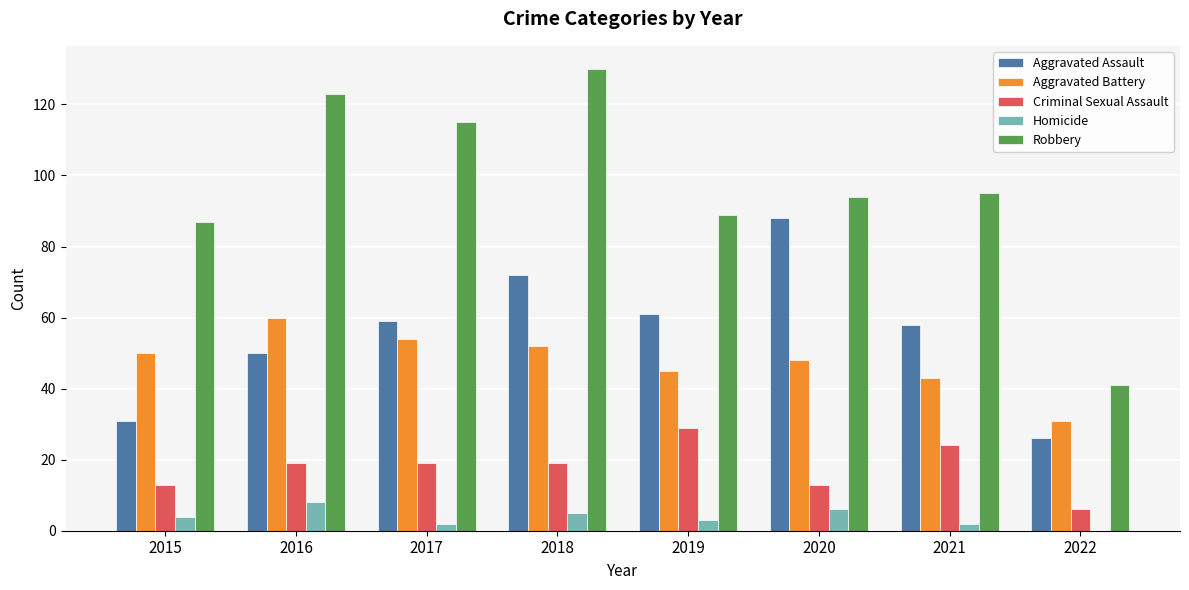

What is the maximum value for Aggravated Assault?

88